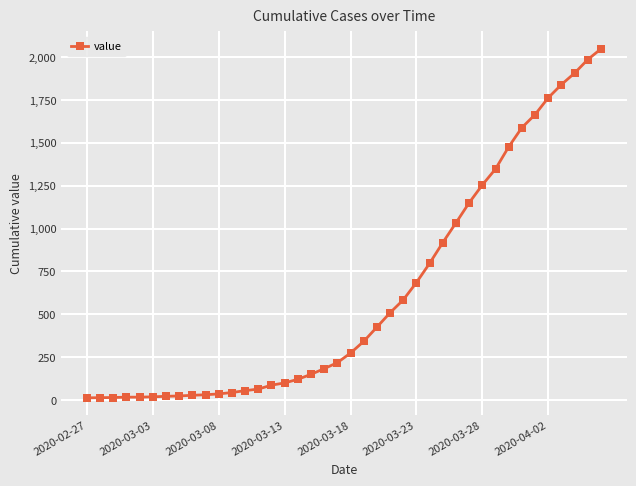

What is the greatest value displayed?

2047